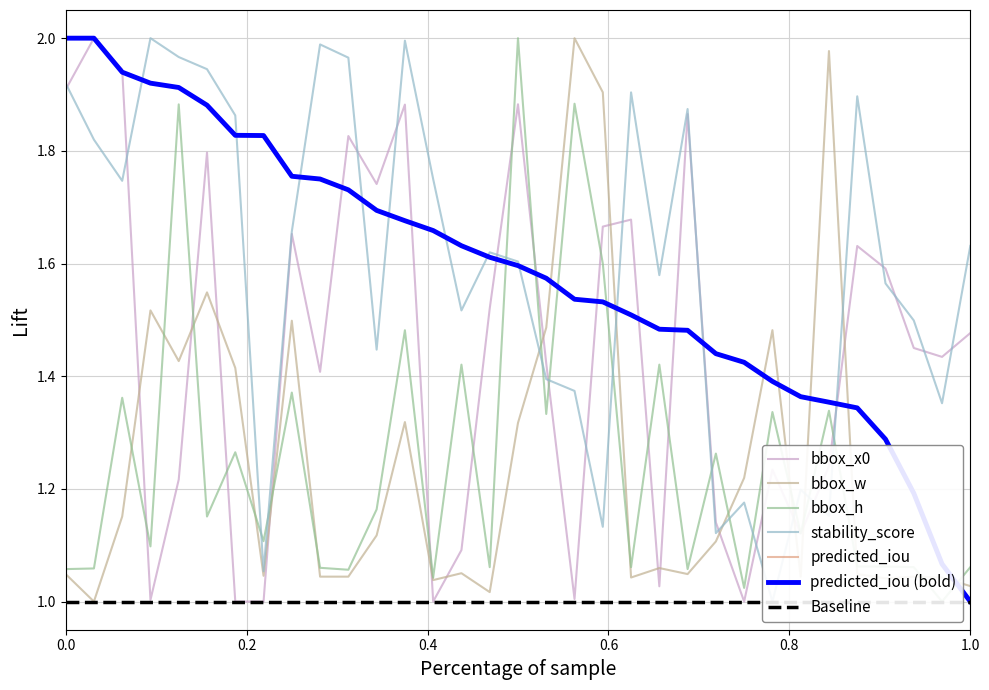

Which category has the lowest value across all series?

1.0